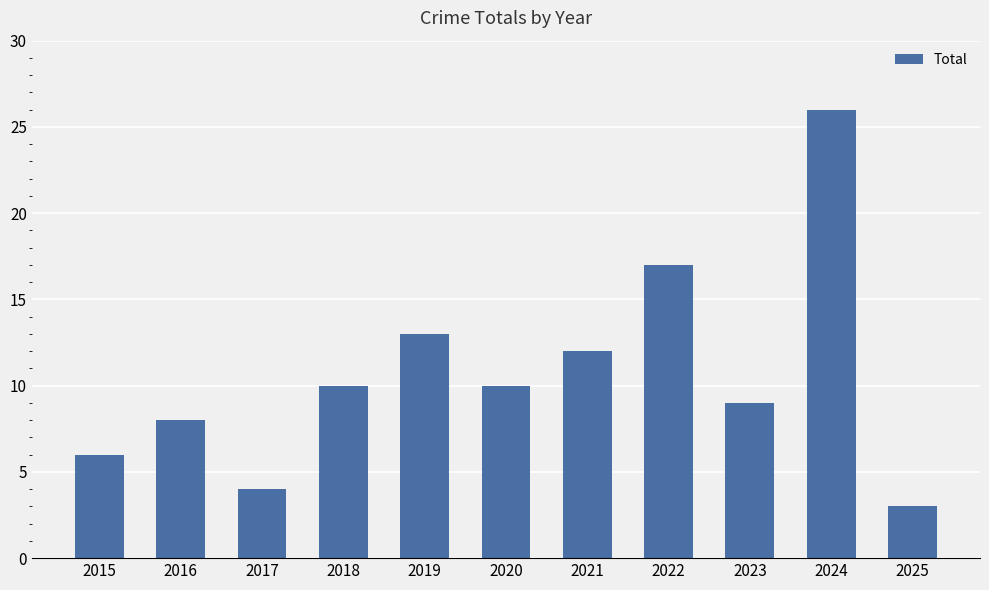

What is the average value?

11